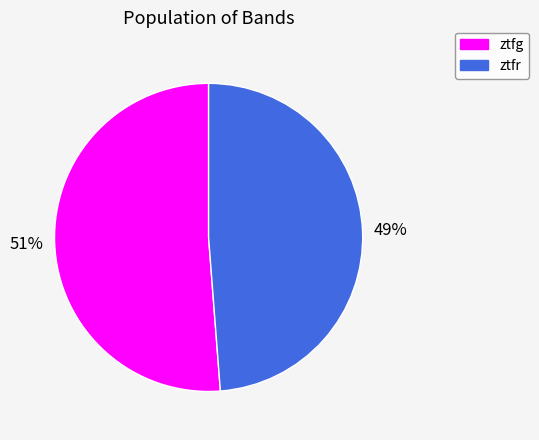

Is there any slice that represents more than half of the pie?

Yes